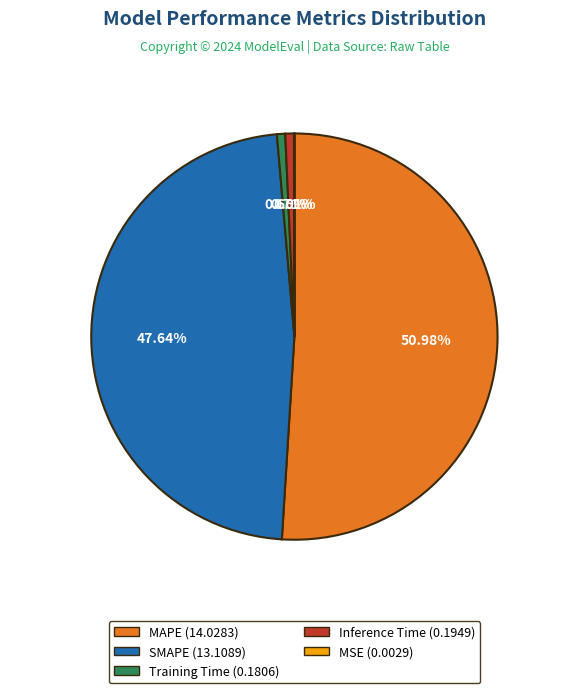

Is it true that Training Time is 11% of the pie?

False